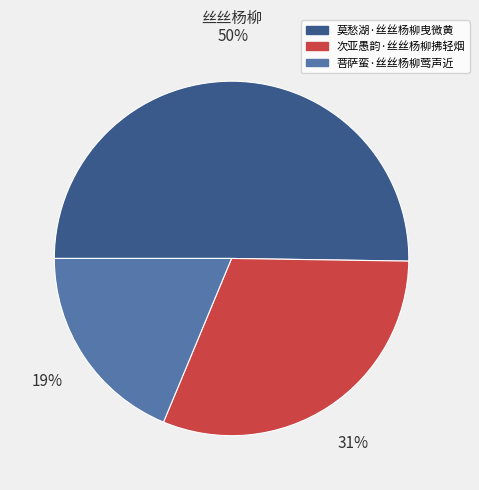

What percentage is the 莫愁湖·丝丝杨柳曳微黄 slice, to the nearest percent?

50%